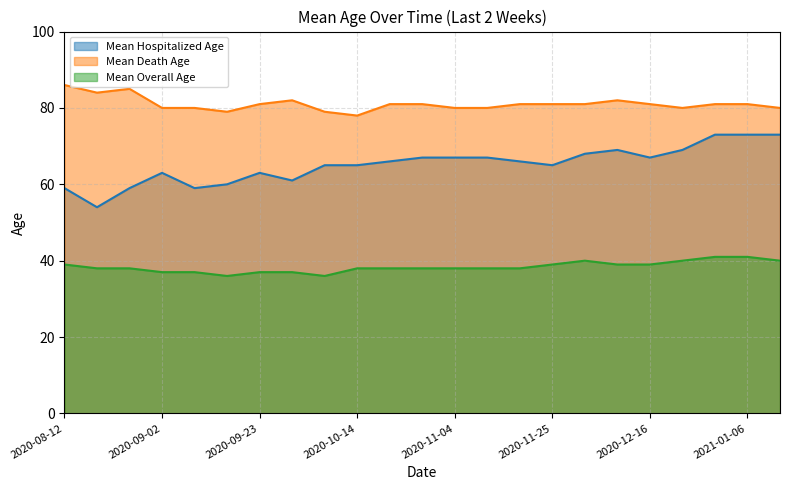

Which series has the largest range (max minus min)?

Mean Hospitalized Age